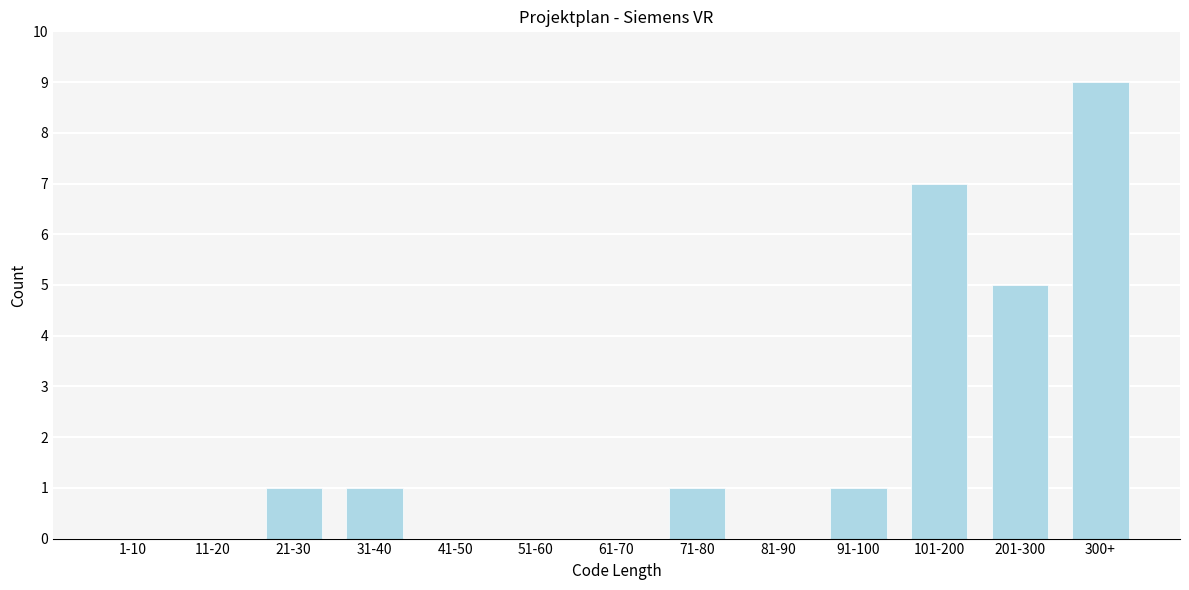

Reading right to left, what are all the values shown in this chart?

300+=9	201-300=5	101-200=7	91-100=1	81-90=0	71-80=1	61-70=0	51-60=0	41-50=0	31-40=1	21-30=1	11-20=0	1-10=0